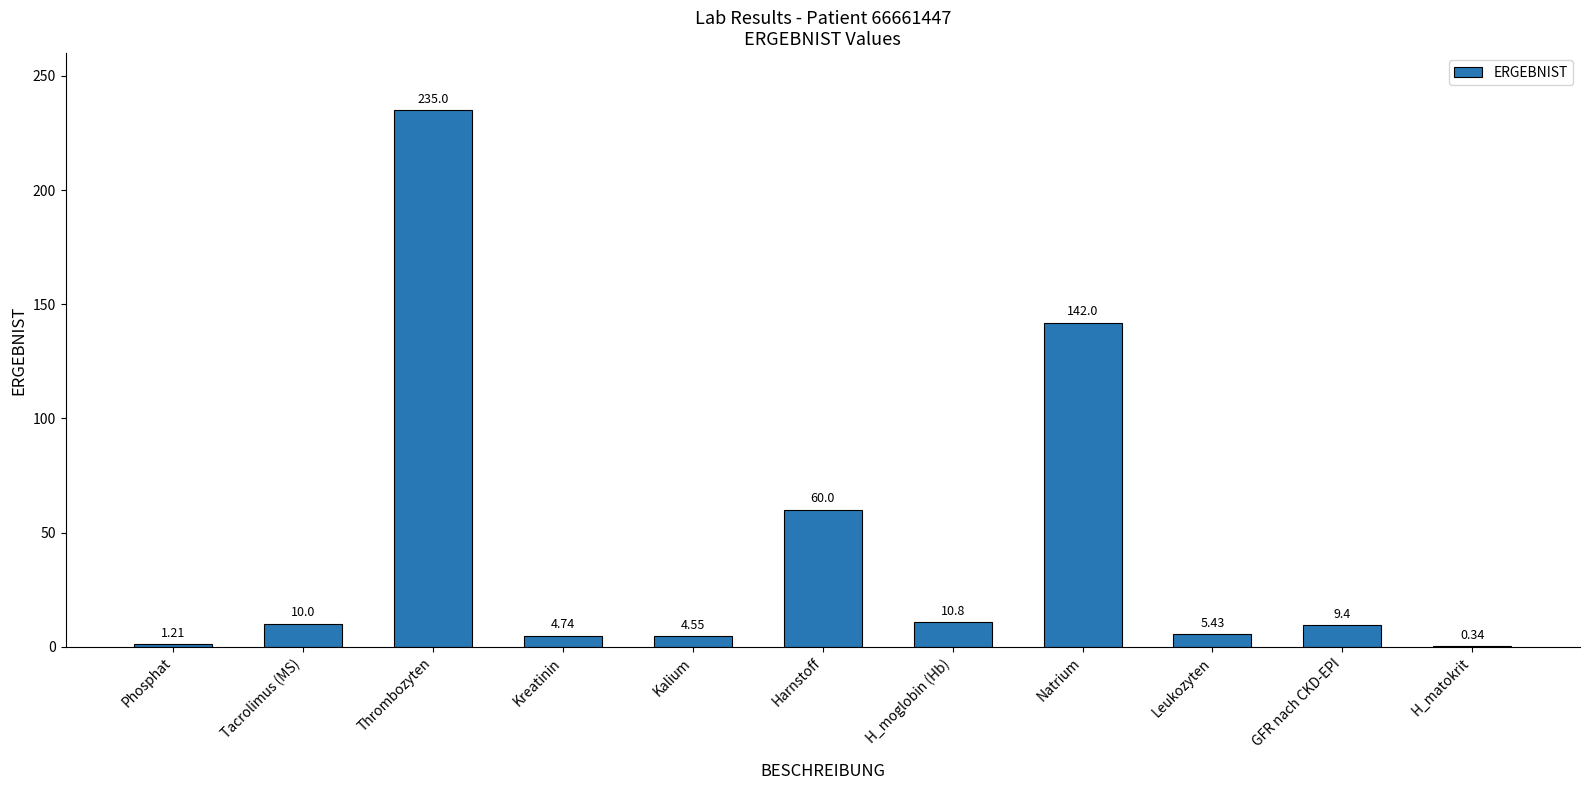

What is the change in value from H_moglobin (Hb) to GFR nach CKD-EPI?

-1.4